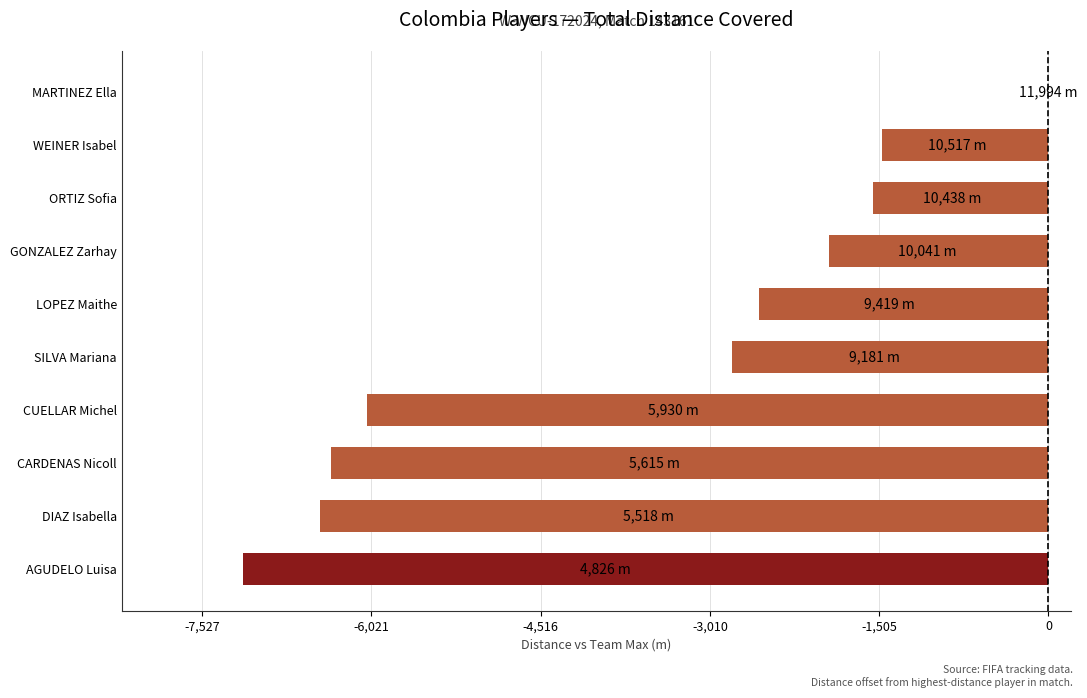

What is the change in value from CUELLAR Michel to SILVA Mariana?

+3251.2